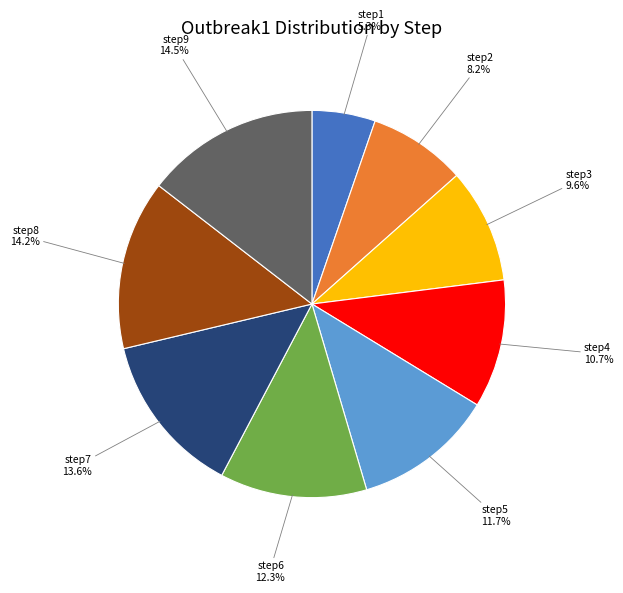

How many slices are in this pie chart?

9